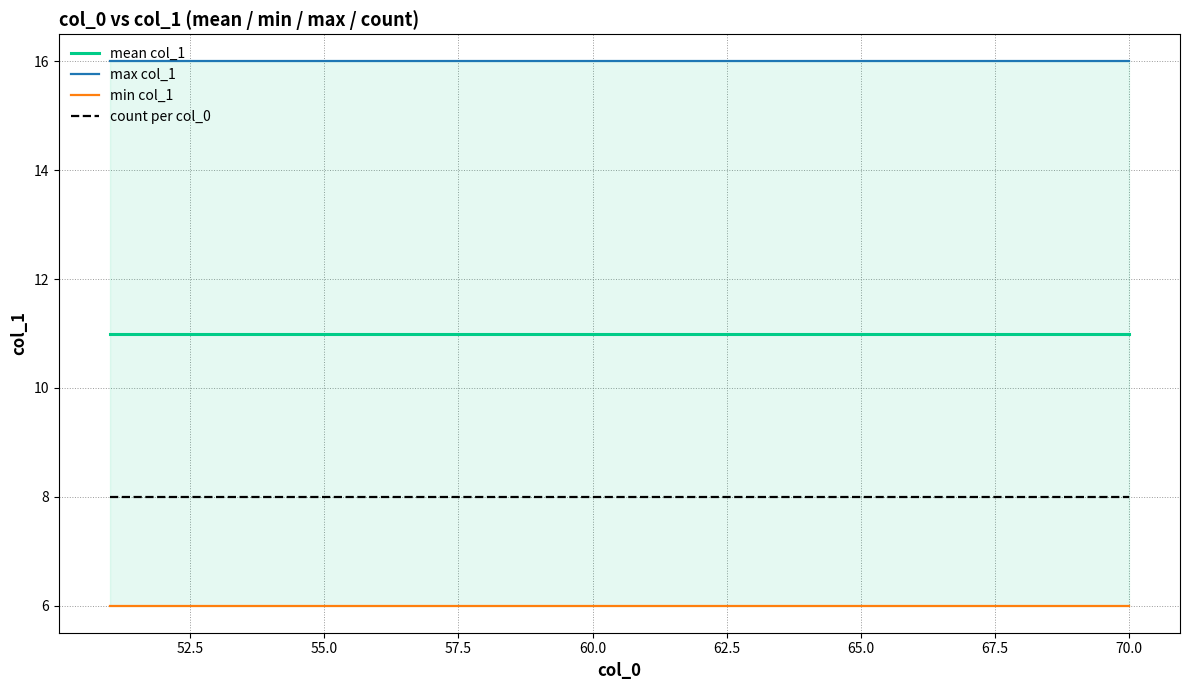

How many lines are shown in the chart?

4